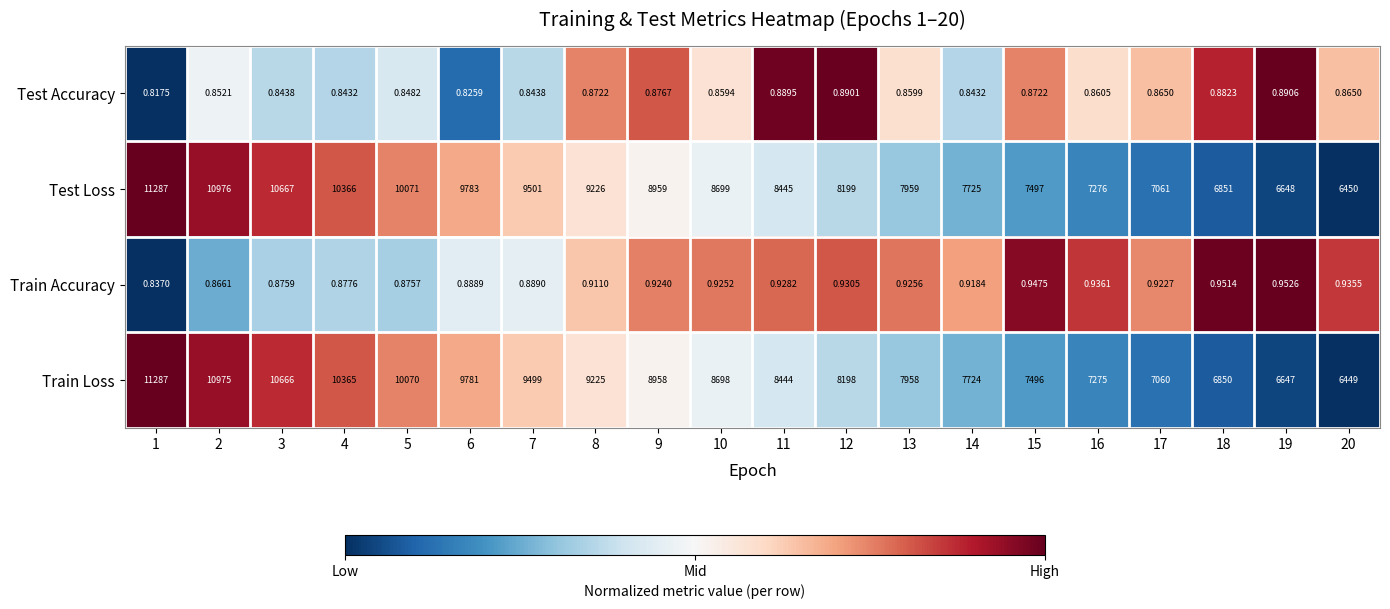

How many categories are shown in the chart?

20